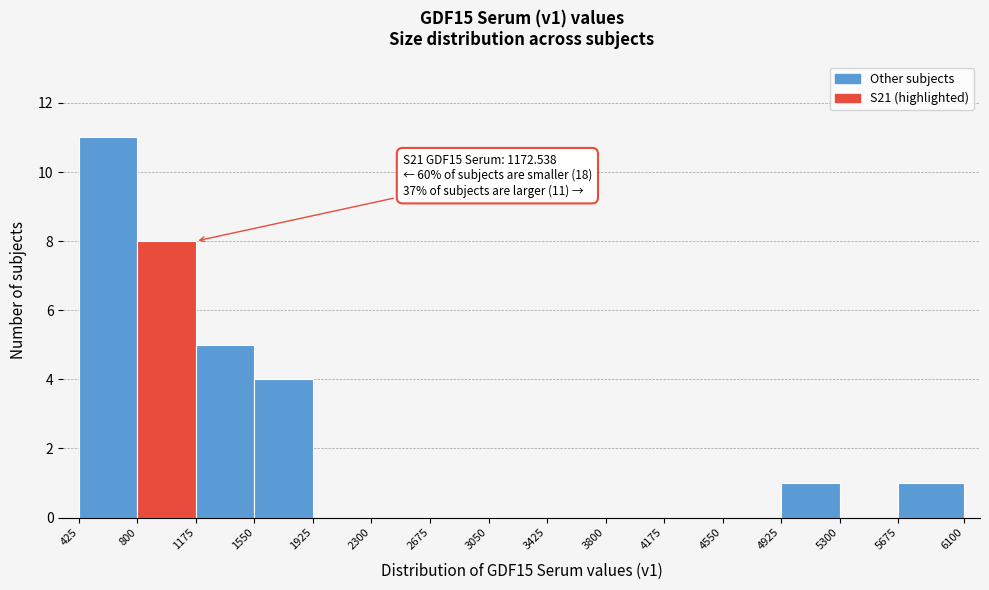

Over which range of the x-axis is the bar tallest?

425 to 800